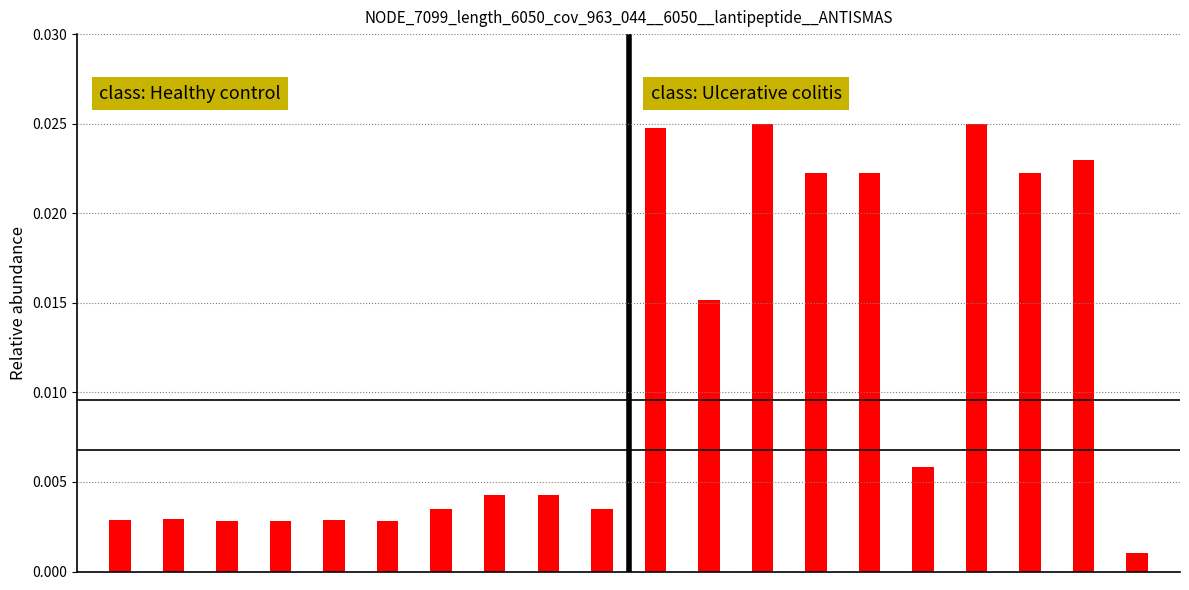

How many bars are there in total?

20